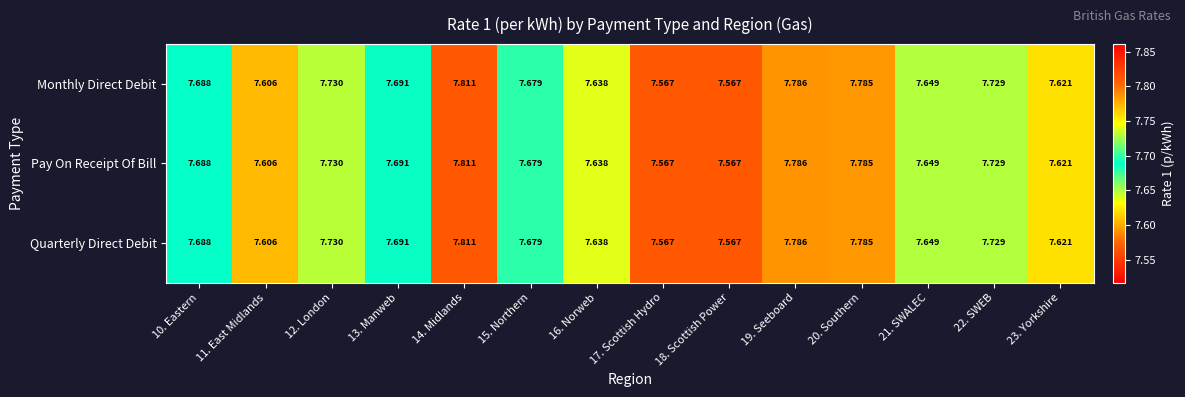

Is the value of Quarterly Direct Debit at 18. Scottish Power greater than the value of Pay On Receipt Of Bill at 23. Yorkshire?

No